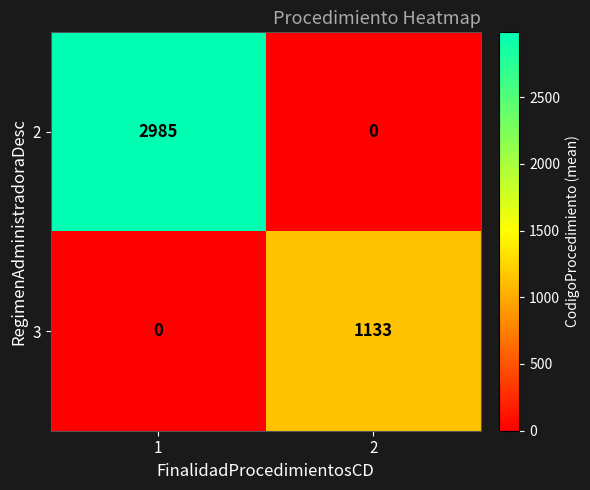

Reading left to right, extract all data points from this chart.

2: 2985	0
3: 0	1133